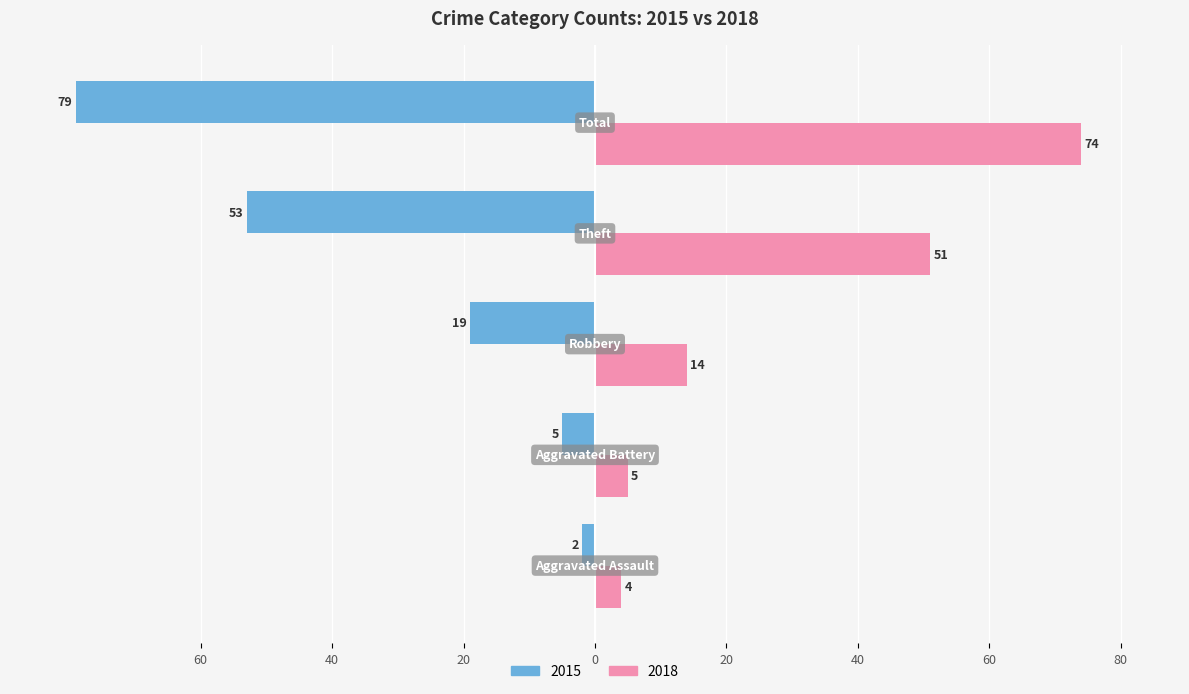

List the labels in order of 2018 value, largest first.

Total, Theft, Robbery, Aggravated Battery, Aggravated Assault